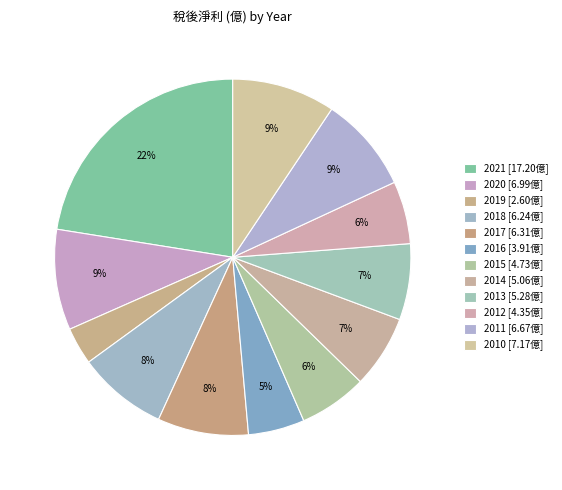

The 2021 slice represents 35% of the pie. True or false?

False